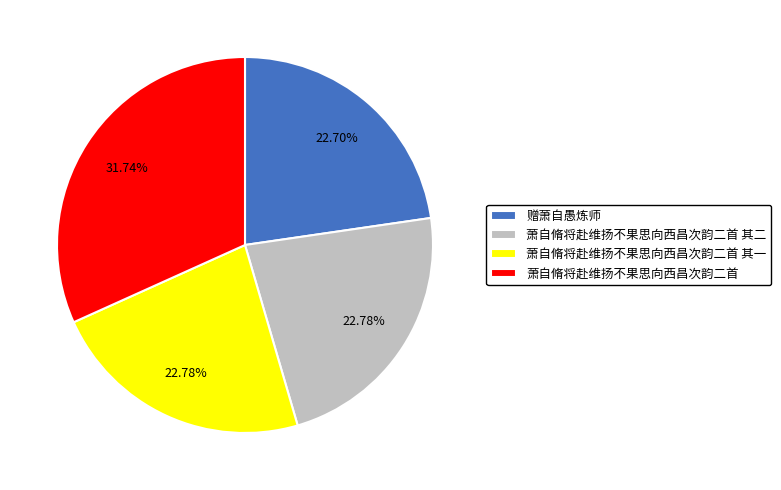

Does 萧自脩将赴维扬不果思向西昌次韵二首 其一 account for over 50% of the chart?

No